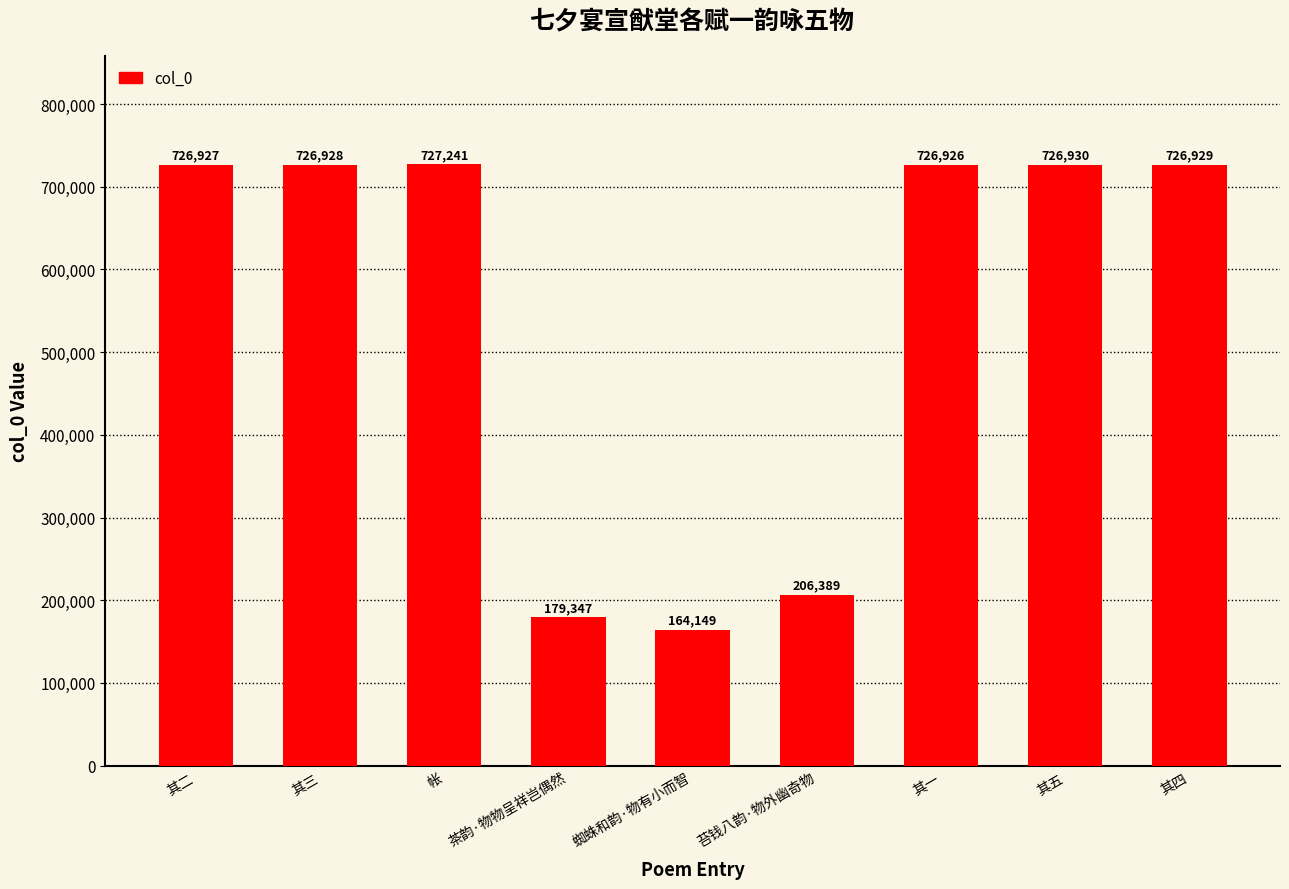

What is the minimum value shown in the chart?

164149